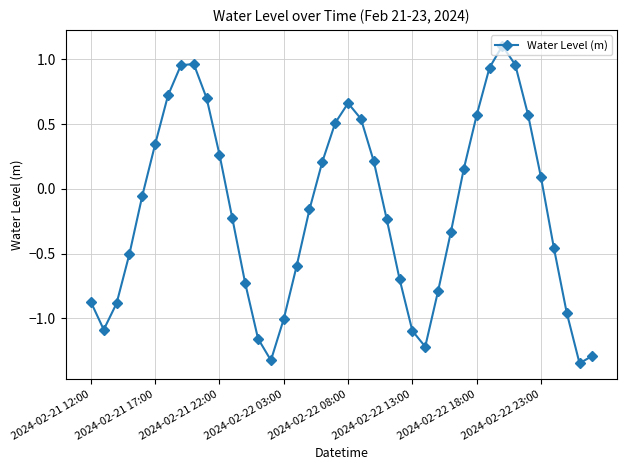

What is the maximum value shown in the chart?

1.1